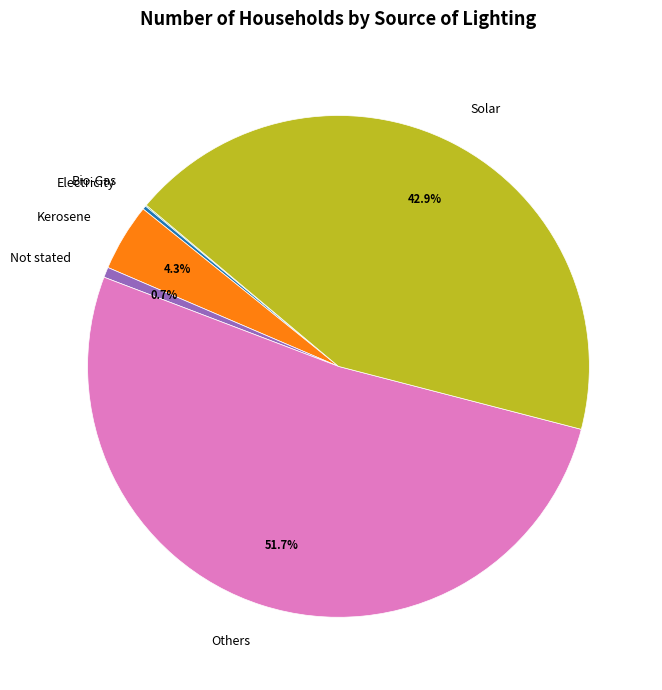

To the nearest percent, what is the average slice percentage?

17%